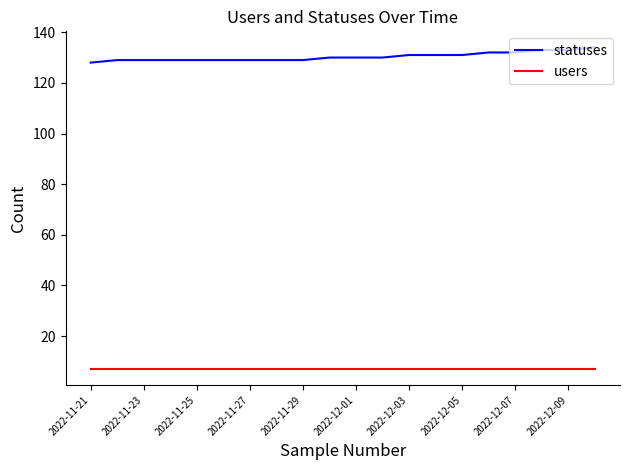

What is the minimum value shown in the chart?

7